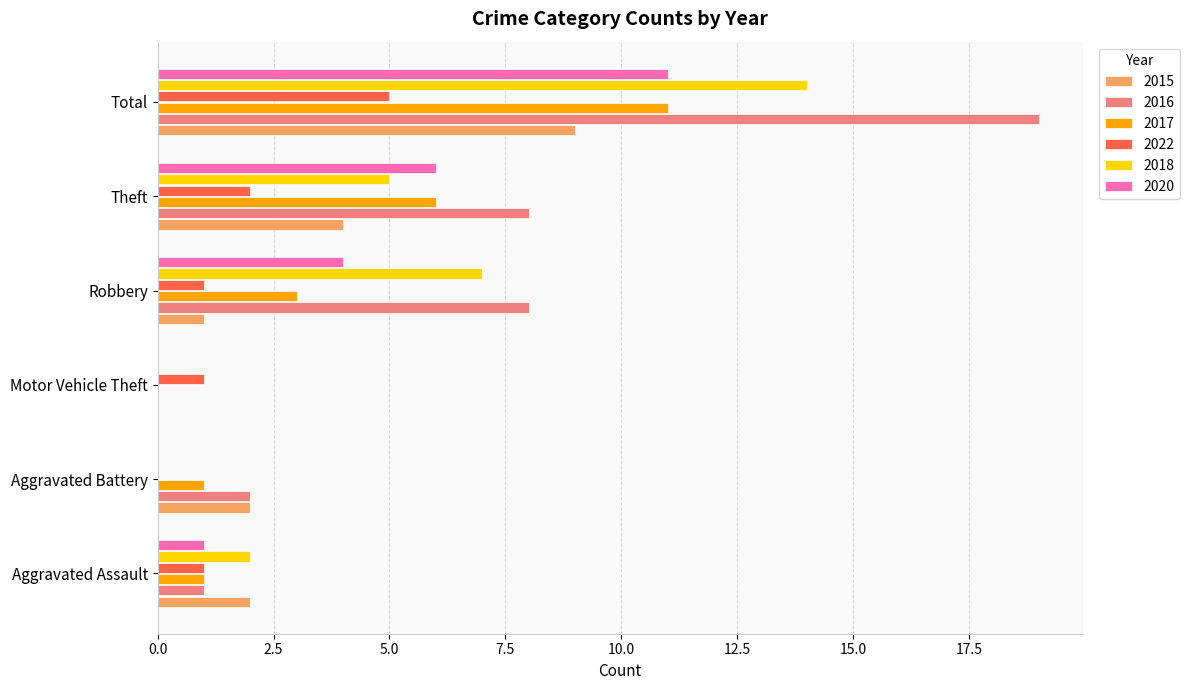

What is the highest value of the 2018 series?

14